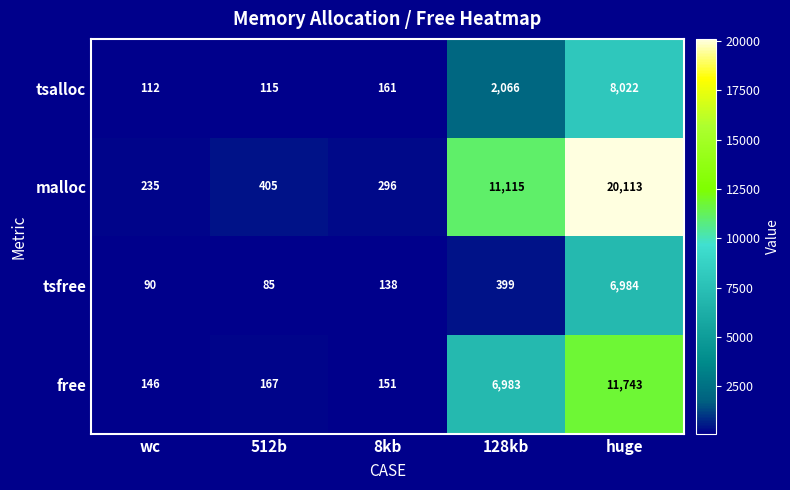

Which series has the largest total across all categories?

malloc